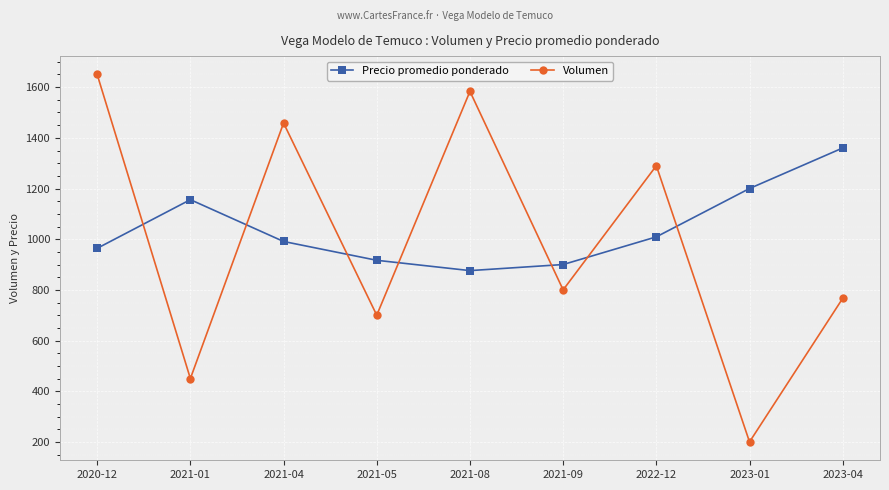

What is the maximum value for Volumen?

1650.0